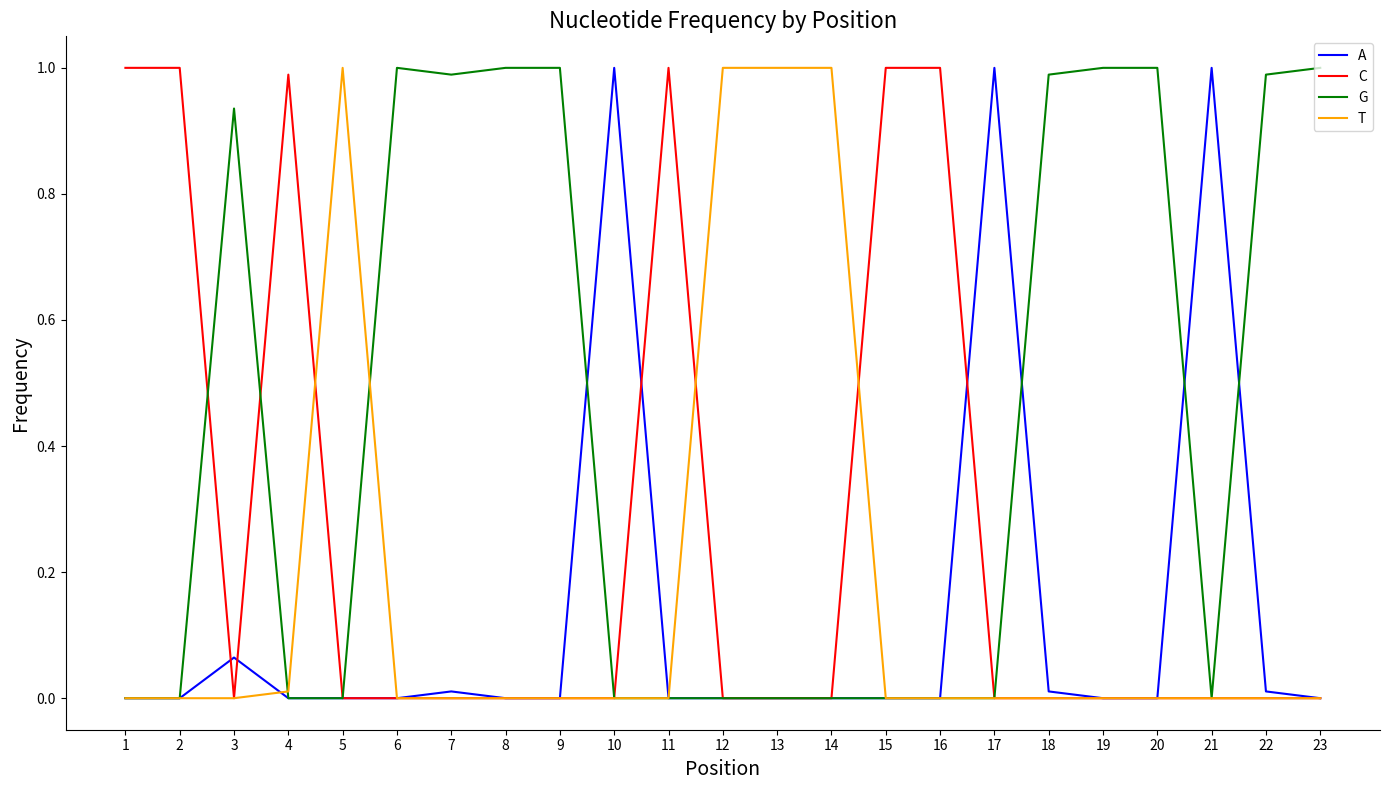

What is the spread (max minus min) of values at 23?

1.0